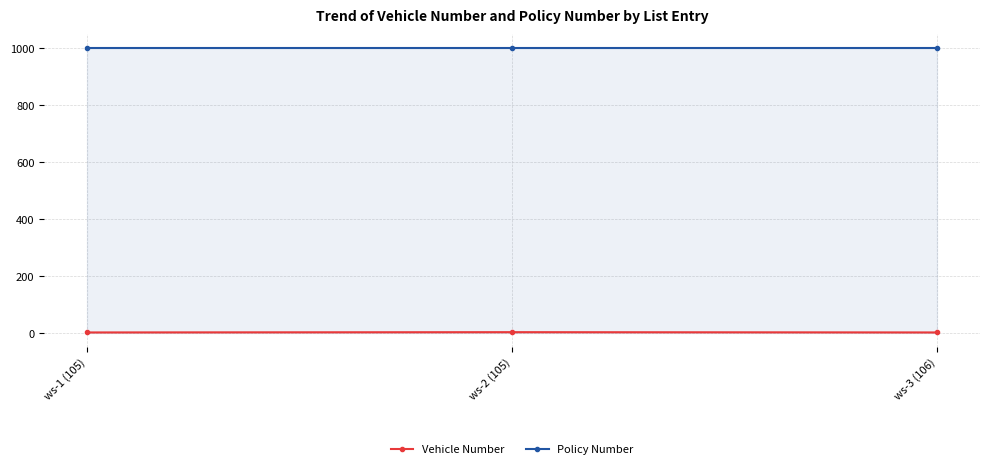

How many lines are shown in the chart?

2